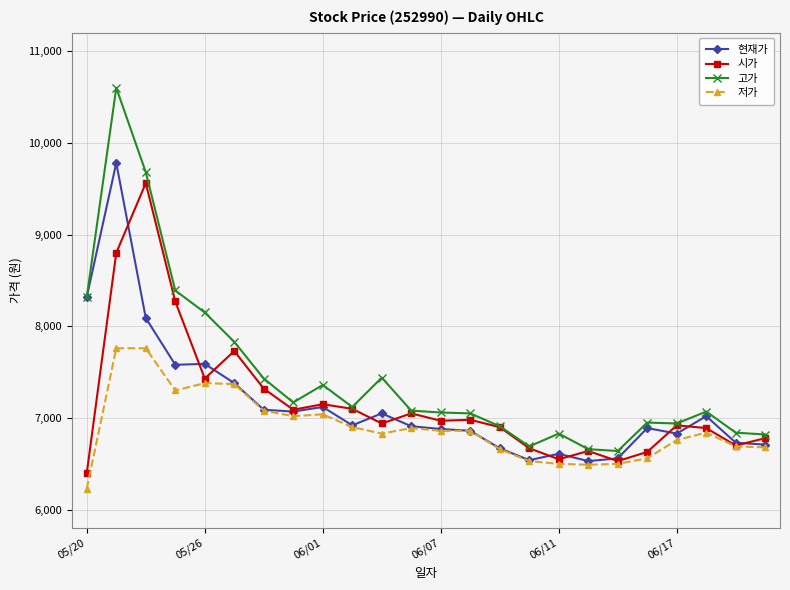

List the series in order of their peak value, highest first.

고가, 현재가, 시가, 저가